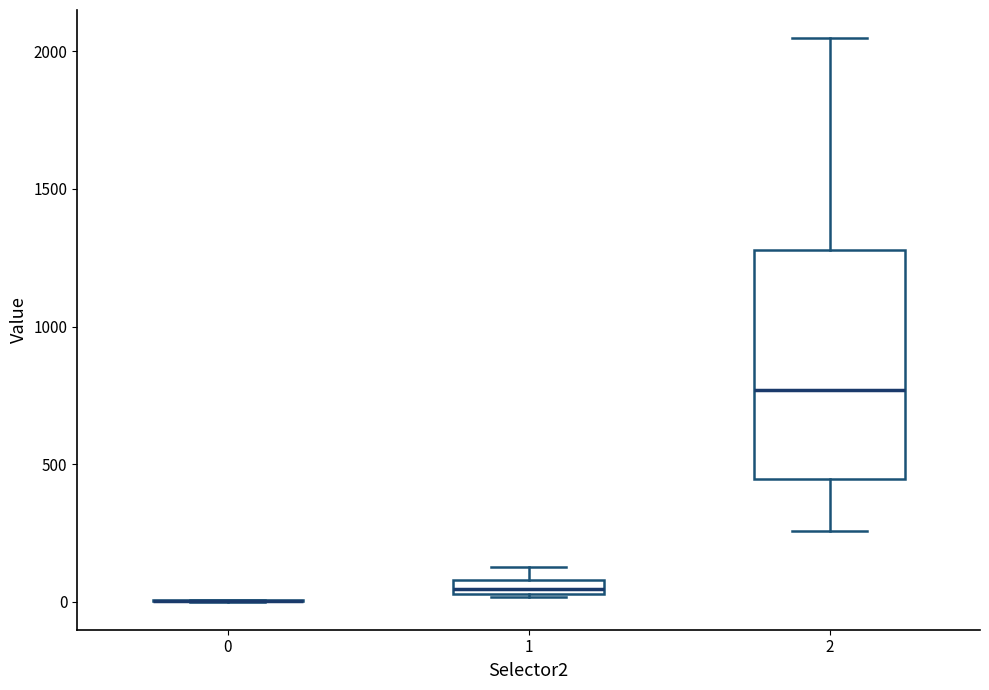

Comparing the boxes themselves (not the whiskers), which one is the tallest?

2